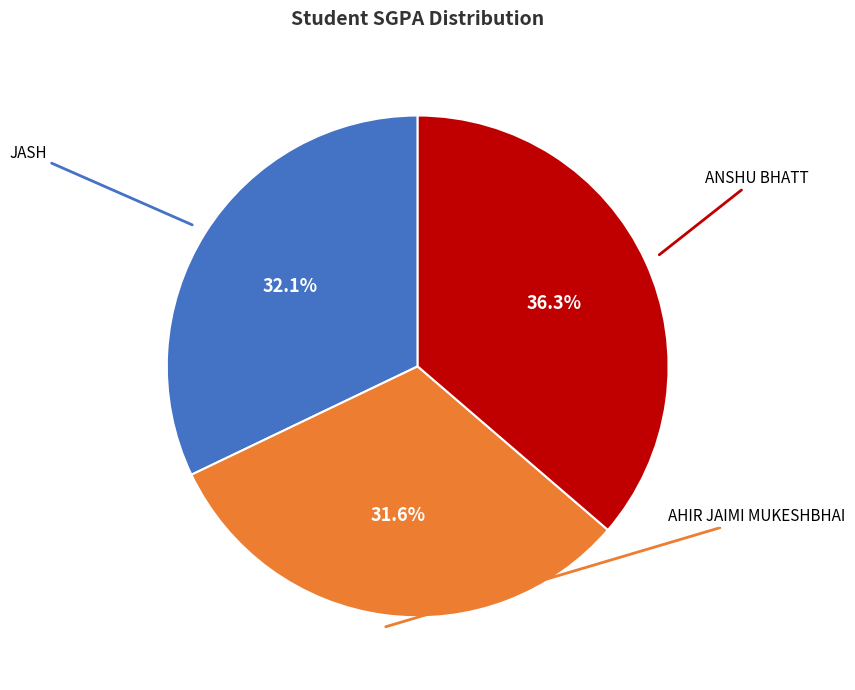

Is there a majority slice in this chart?

No